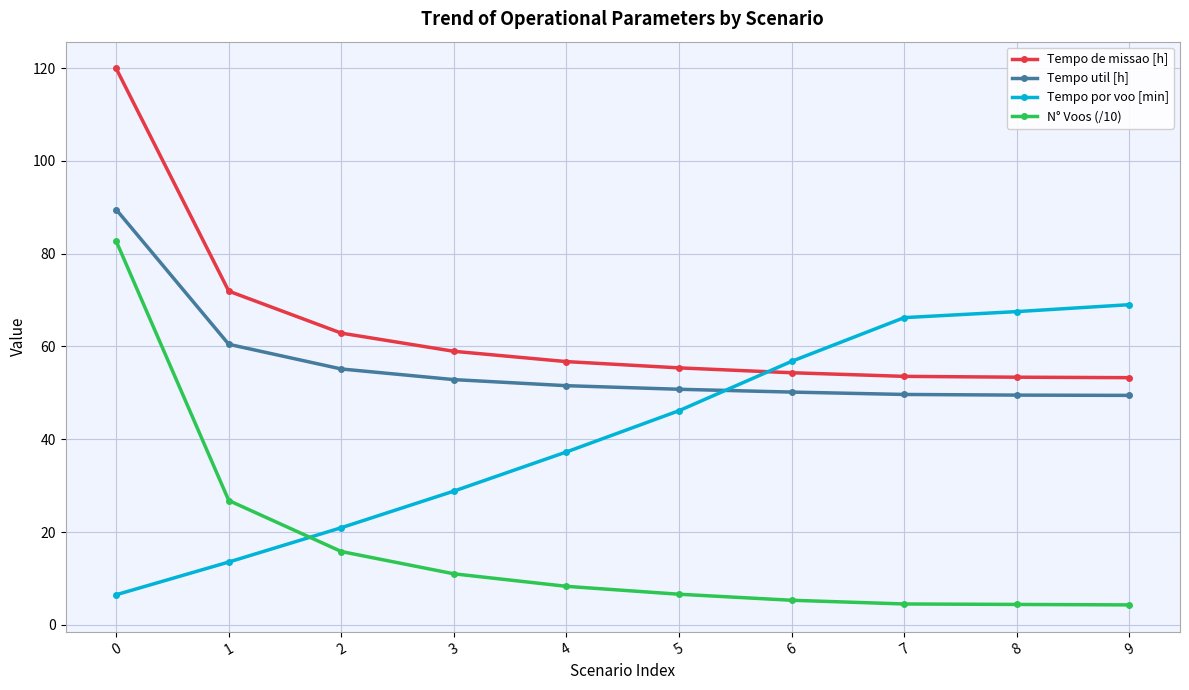

What is the minimum value for Tempo por voo [min]?

6.5